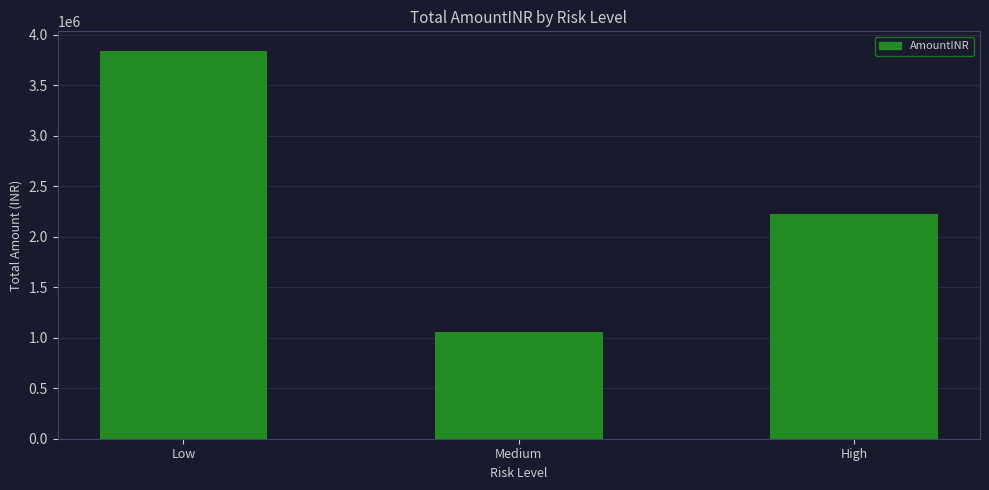

The value at Low is 5727559.6. True or false?

False